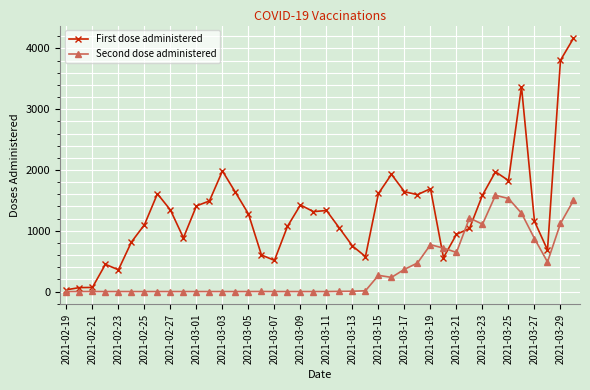

Which series has the widest spread of values?

First dose administered